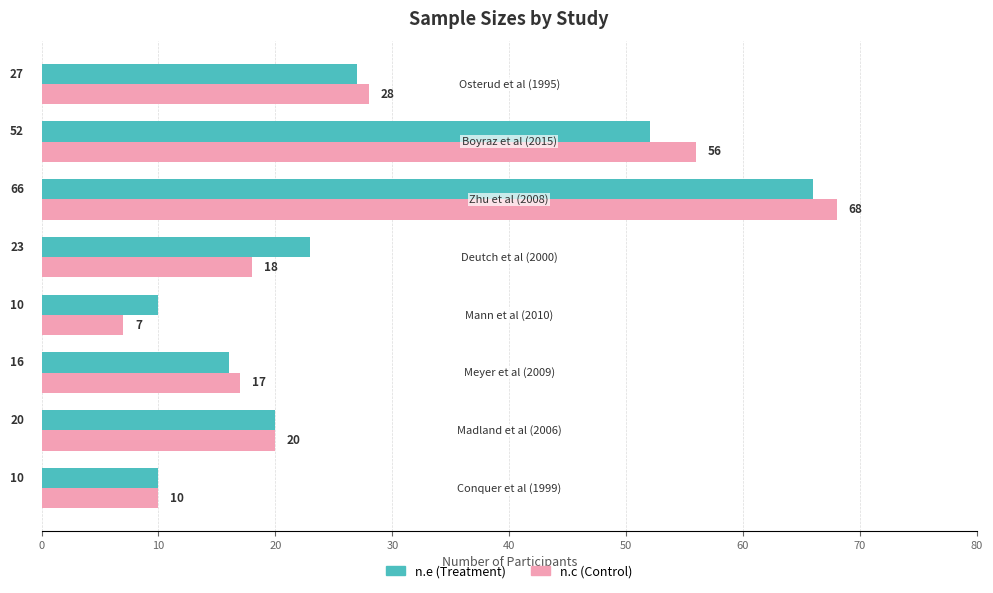

What is the difference between the maximum and second lowest values in the n.e (Treatment) series?

56